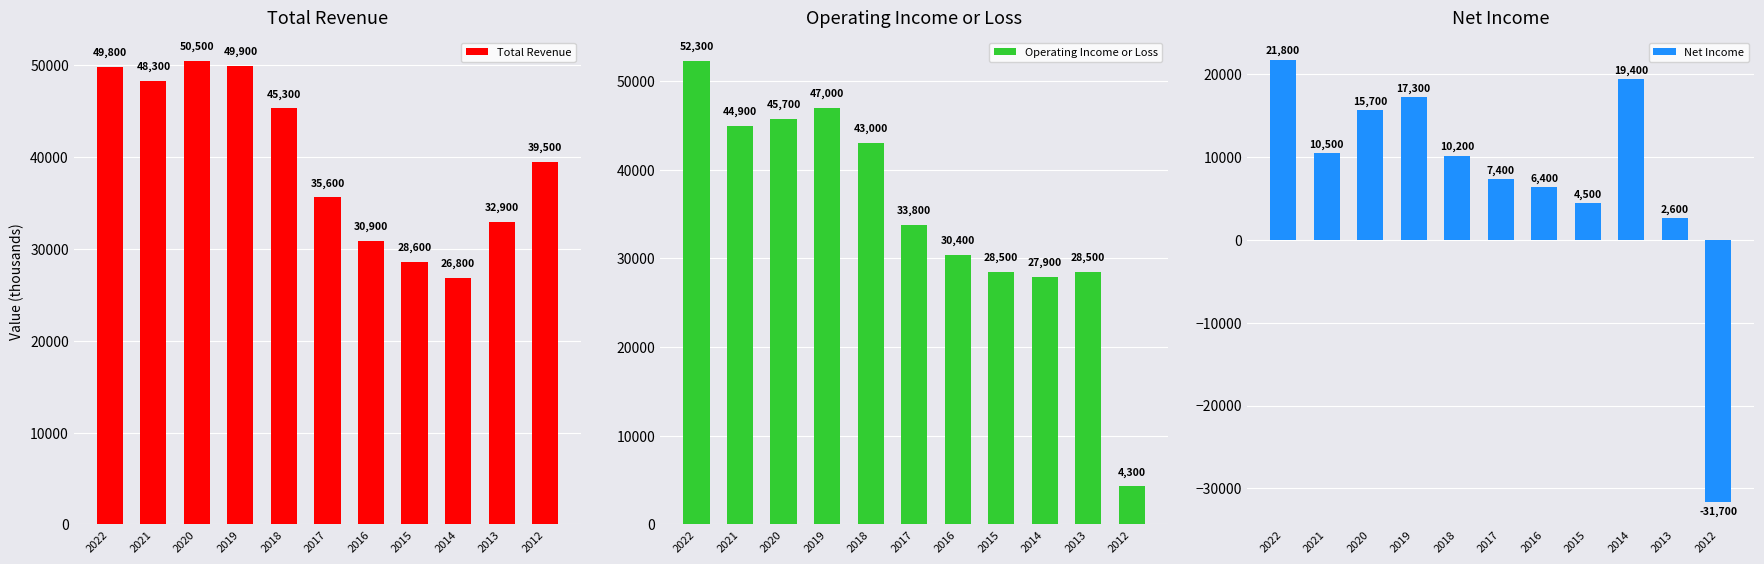

At which label is Total Revenue closest to 38650?

2012